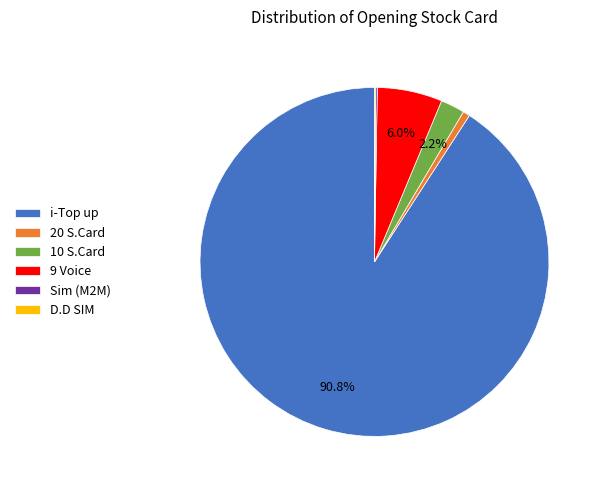

The 10 S.Card slice represents 8% of the pie. True or false?

False